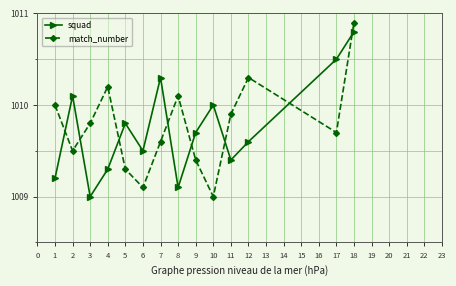

Reading left to right, what are all the values shown in this chart?

squad: 1009.2	1010.1	1009.0	1009.3	1009.8	1009.5	1010.3	1009.1	1009.7	1010.0	1009.4	1009.6	1010.5	1010.8
match_number: 1010.0	1009.5	1009.8	1010.2	1009.3	1009.1	1009.6	1010.1	1009.4	1009.0	1009.9	1010.3	1009.7	1010.9